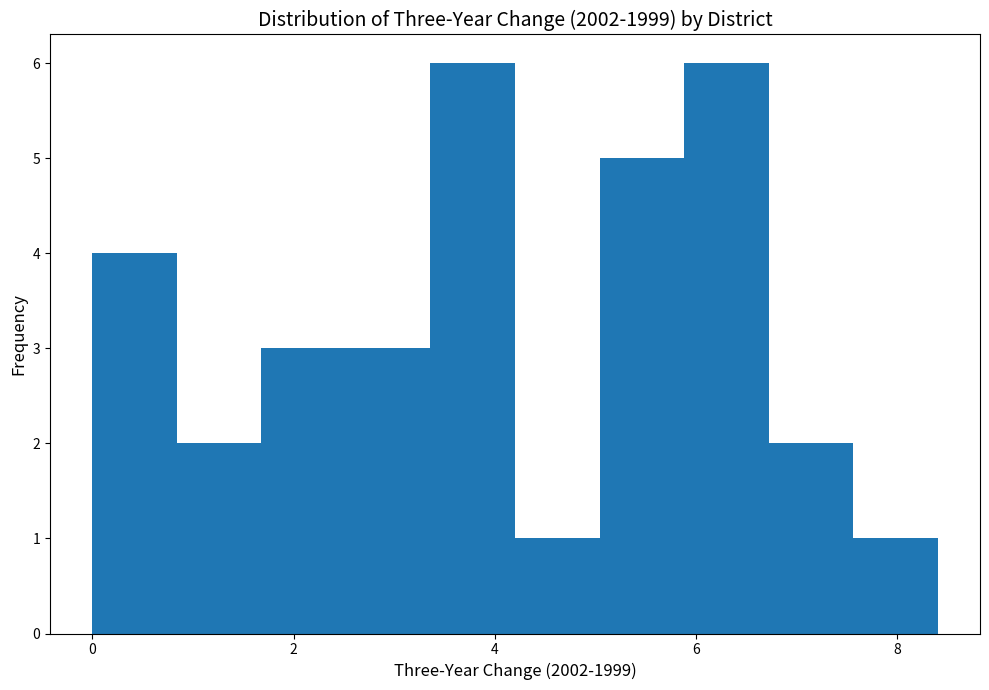

Reading left to right, list every bar in this chart as the range it spans on the x-axis followed by its height. Neither the bar edges nor the heights are printed on the chart, so give them approximately, as read against the axes.

0.00 to 0.84: 4
0.84 to 1.68: 2
1.68 to 2.52: 3
2.52 to 3.36: 3
3.36 to 4.20: 6
4.20 to 5.04: 1
5.04 to 5.88: 5
5.88 to 6.72: 6
6.72 to 7.56: 2
7.56 to 8.40: 1